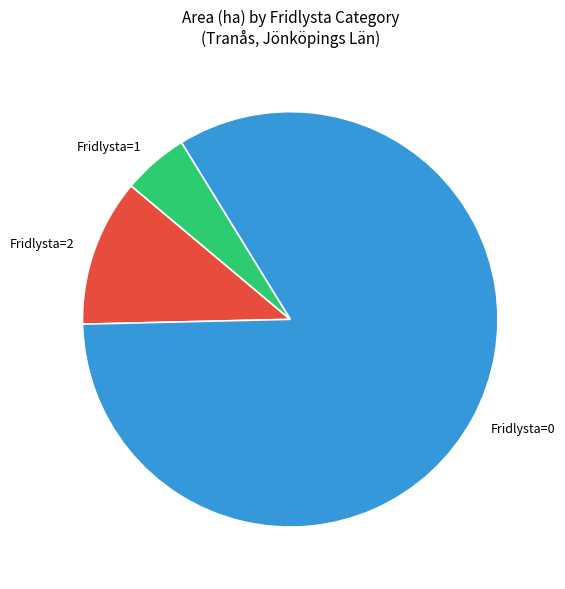

True or false: Fridlysta=1 accounts for 5% of the total.

True